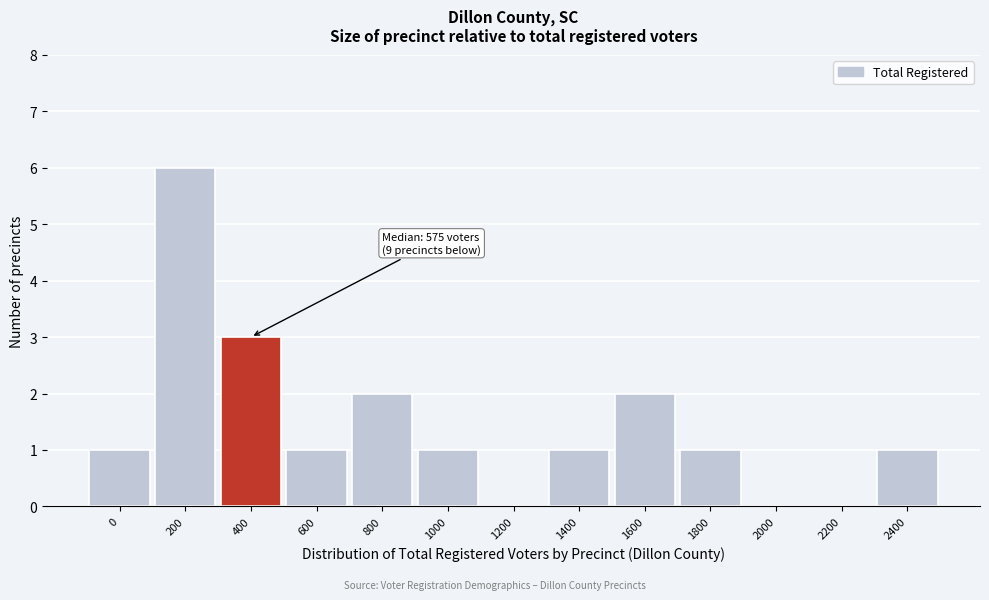

Reading right to left, extract all data points from this chart.

2400=1	2200=0	2000=0	1800=1	1600=2	1400=1	1200=0	1000=1	800=2	600=1	400=3	200=6	0=1